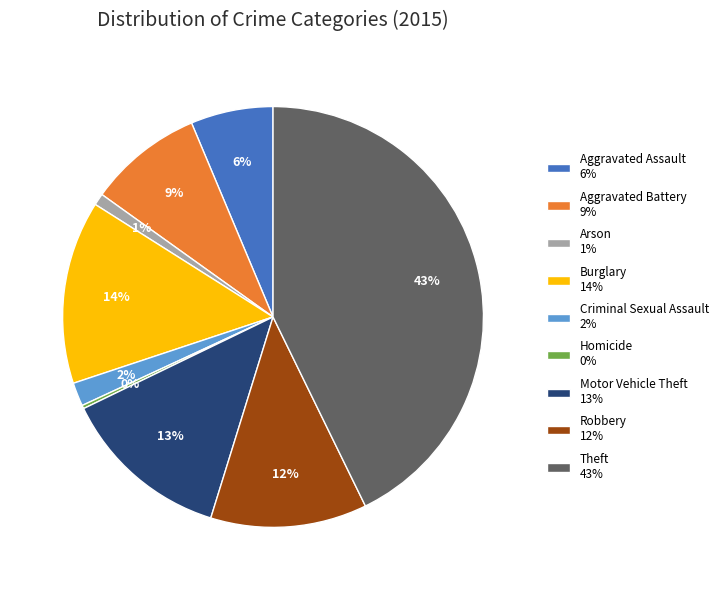

To the nearest percent, what is the combined percentage of Robbery 12% and Aggravated Assault 6%?

18%